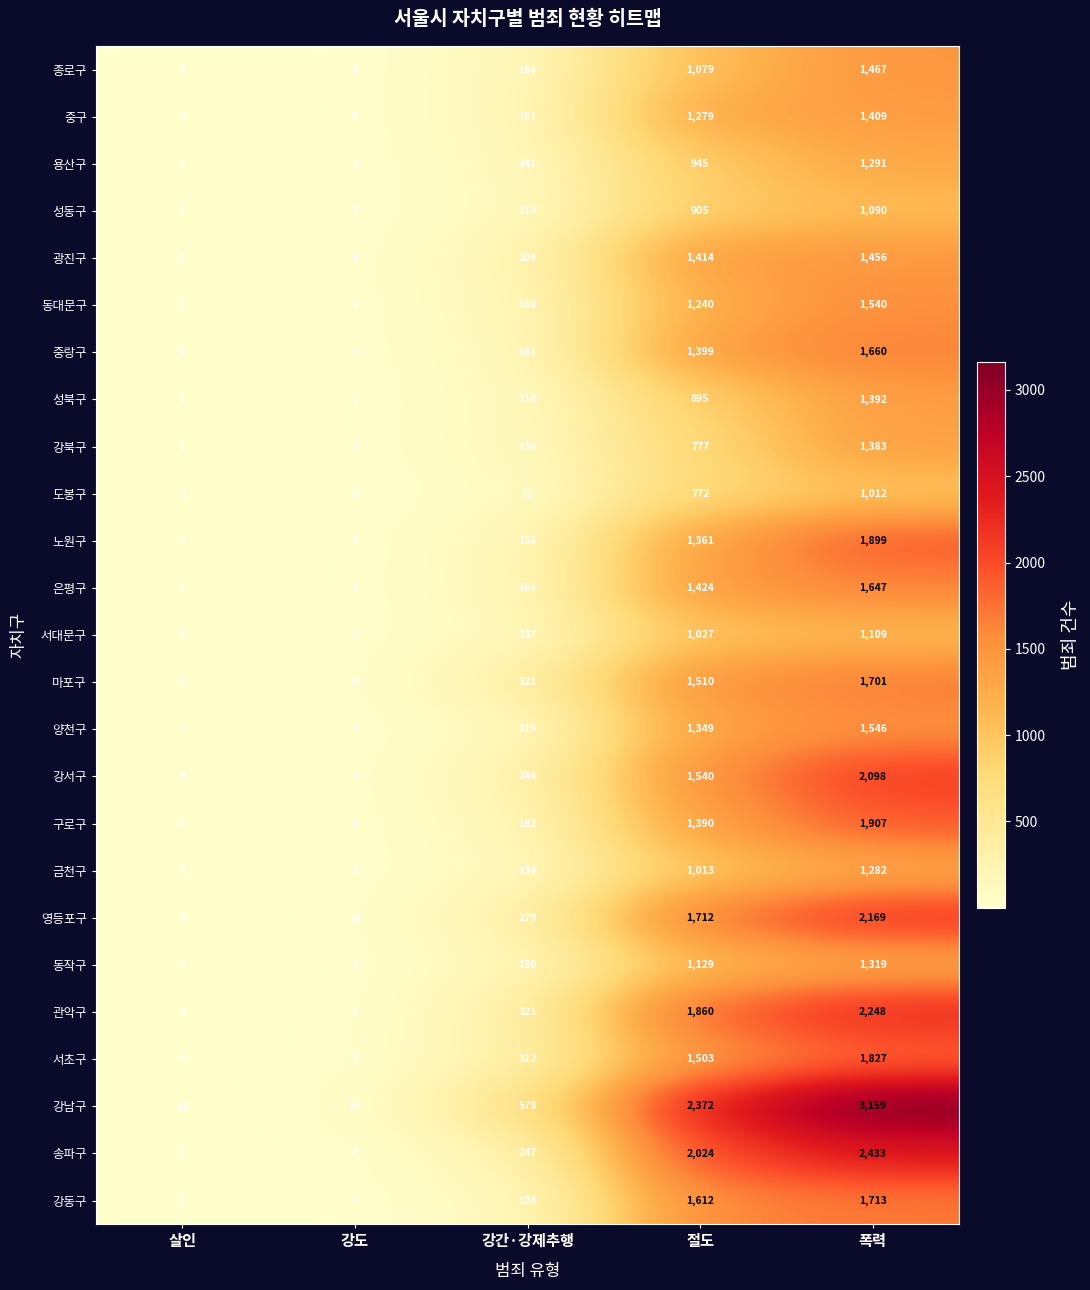

At how many categories does at least one series exceed 304?

3